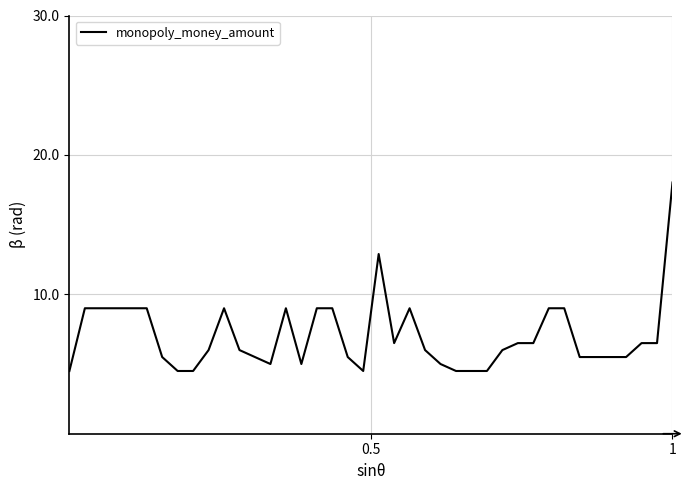

What is the difference between the maximum and minimum values?

13.5